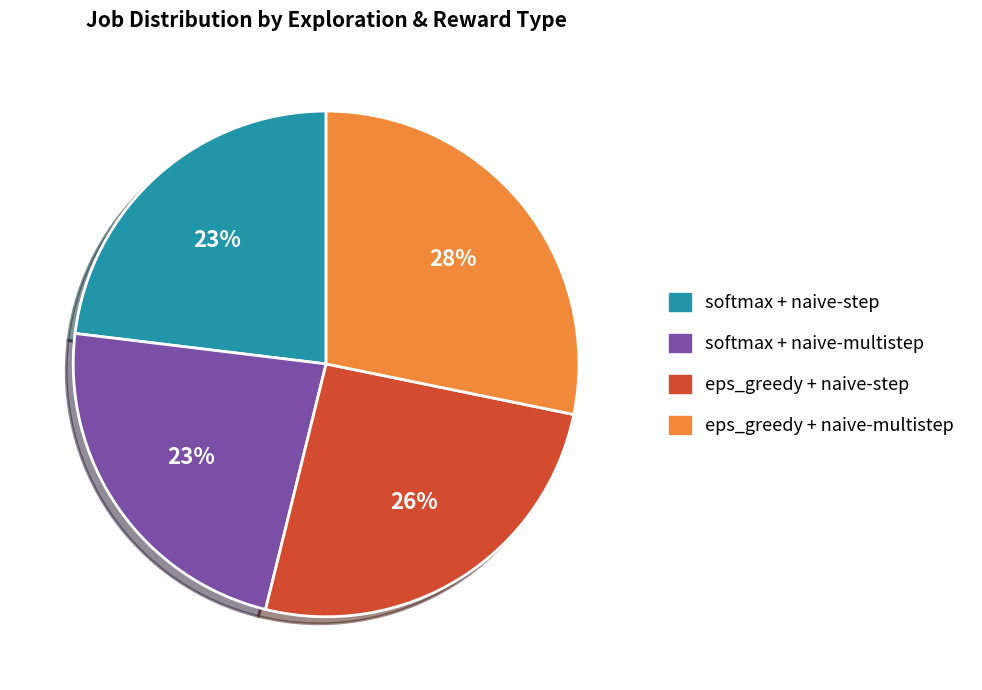

To the nearest percent, what is the difference between the largest and smallest slice percentages?

5%